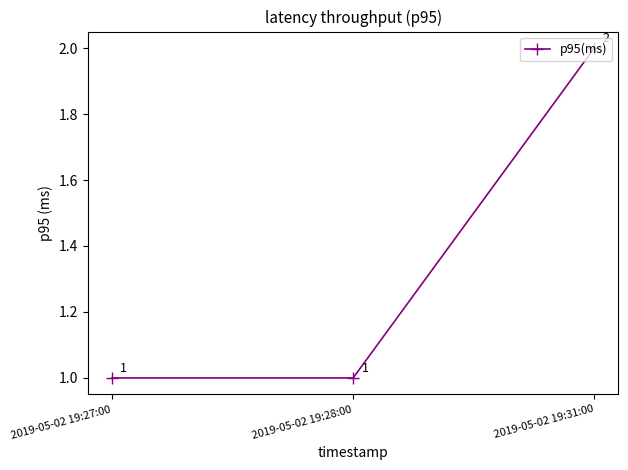

True or false: the data shows 2 at 2019-05-02 19:31:00.

True